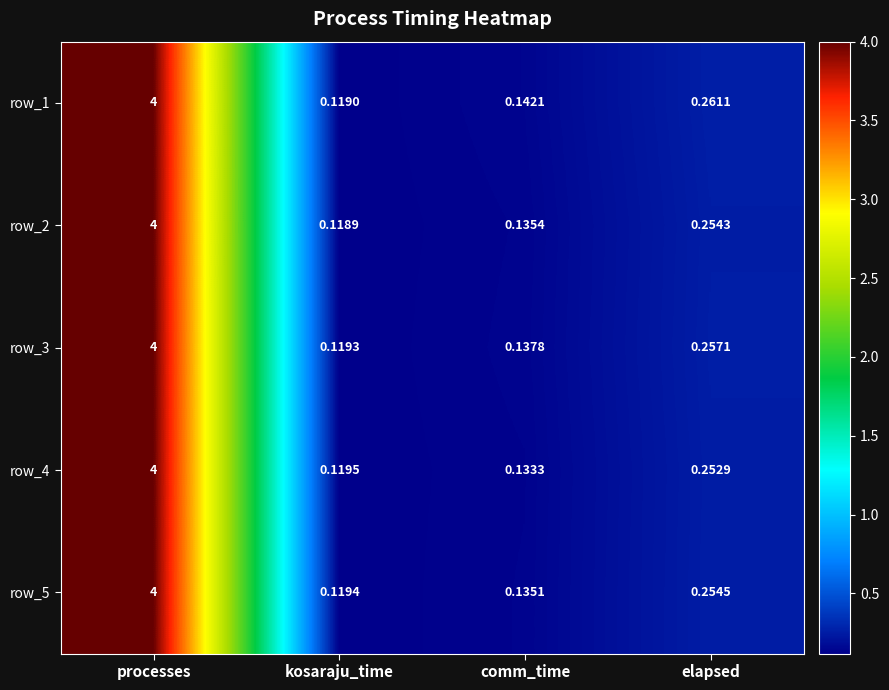

True or false: row_2 has a value of 4.0 at processes.

True